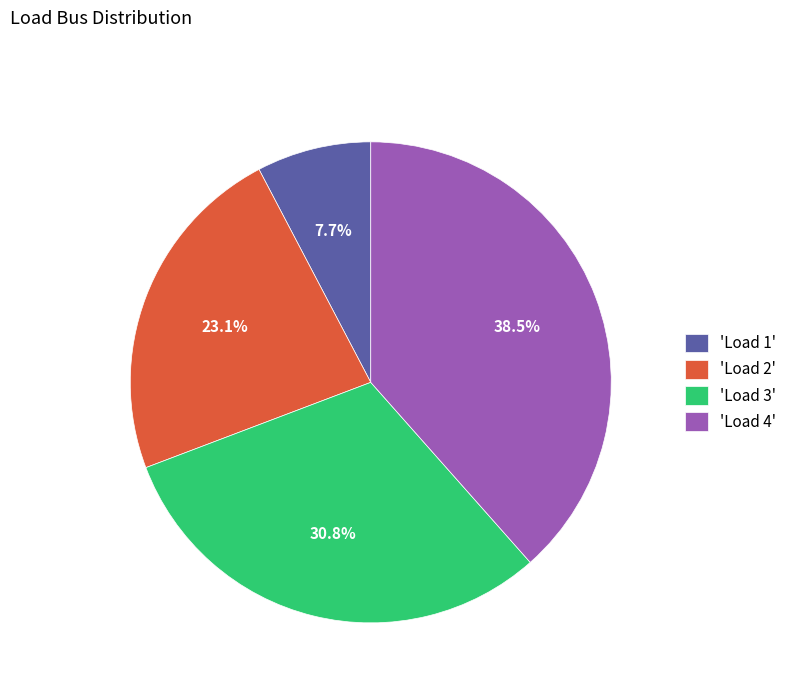

Is there a majority slice in this chart?

No